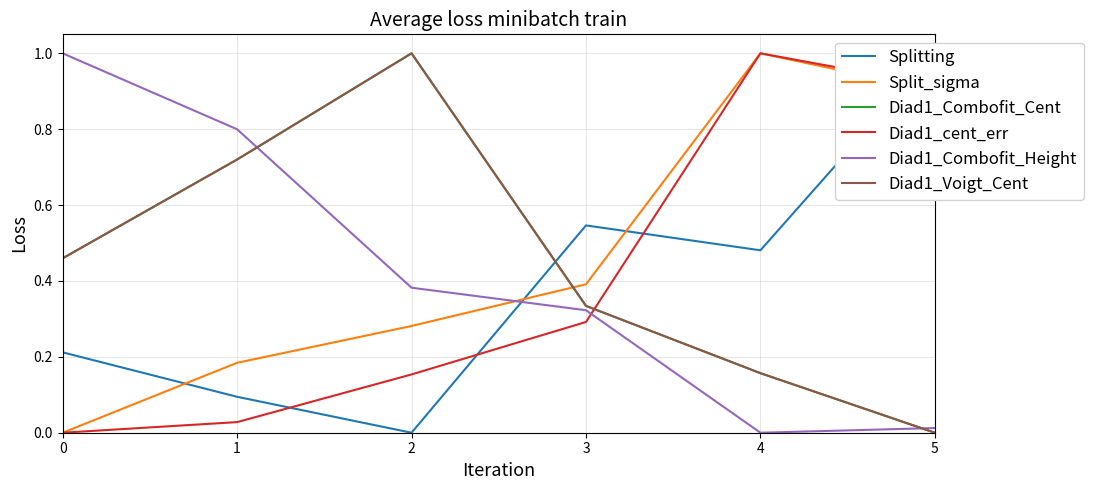

What is the greatest value displayed?

1.0